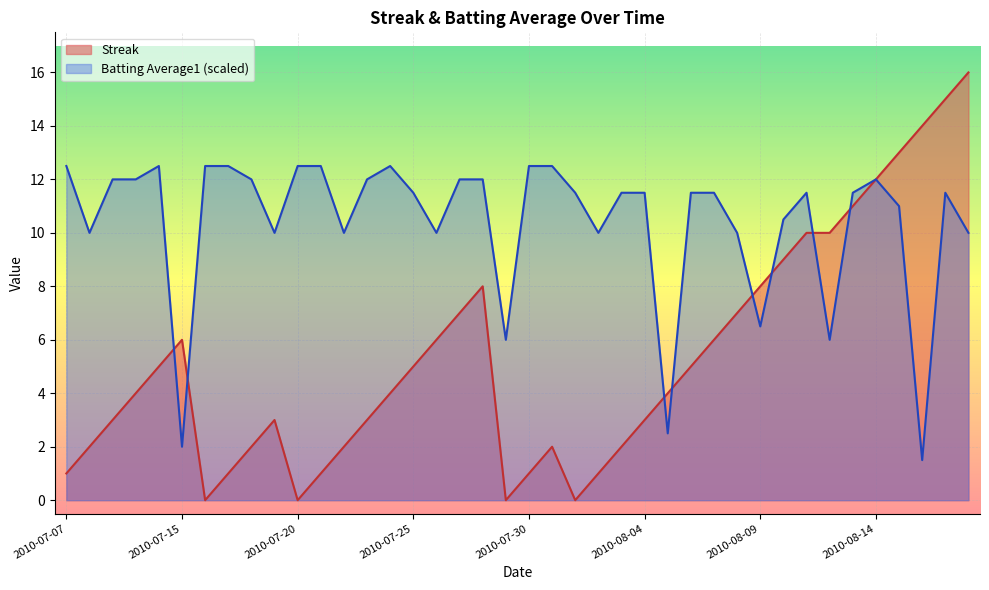

At which category does the chart reach its peak across all series?

2010-08-18